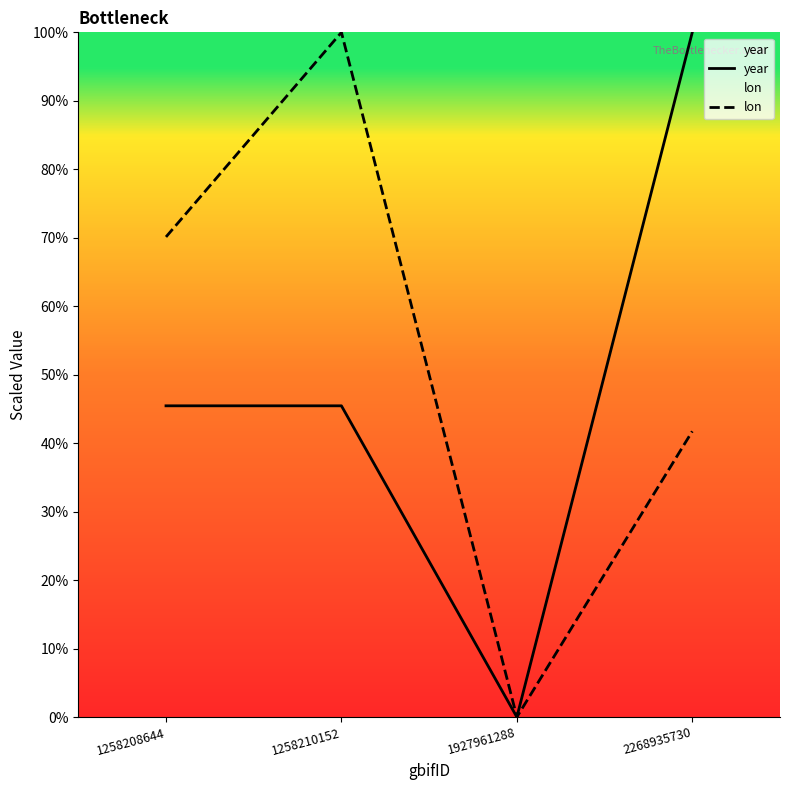

Is this an area chart (filled region under the line)?

No